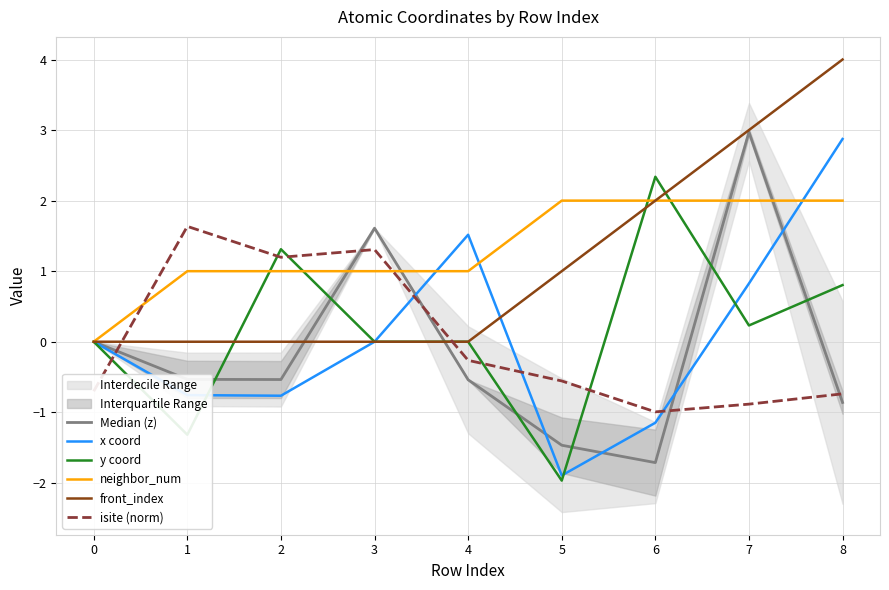

After their last crossing, which series has the higher values: Median (z) or x coord?

x coord